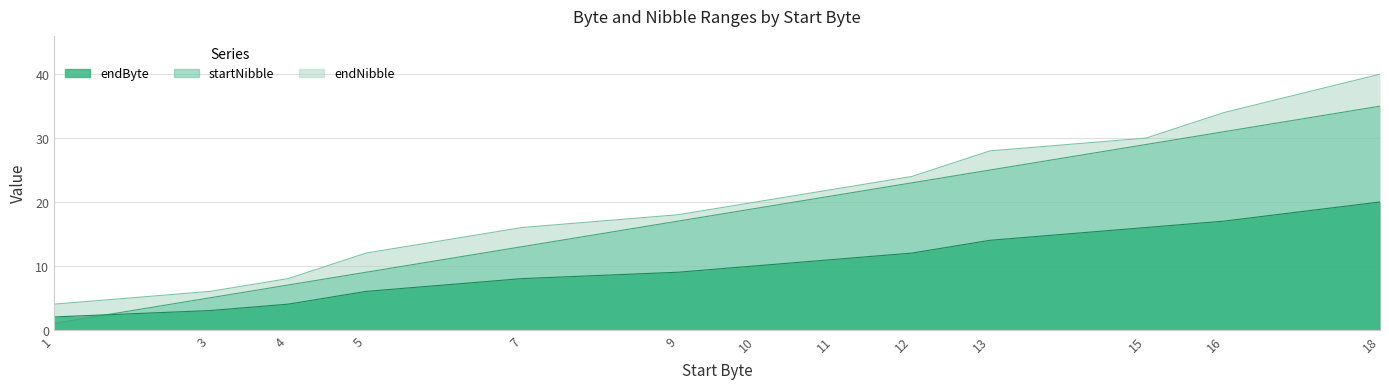

Where does the endNibble series first go above 20?

11